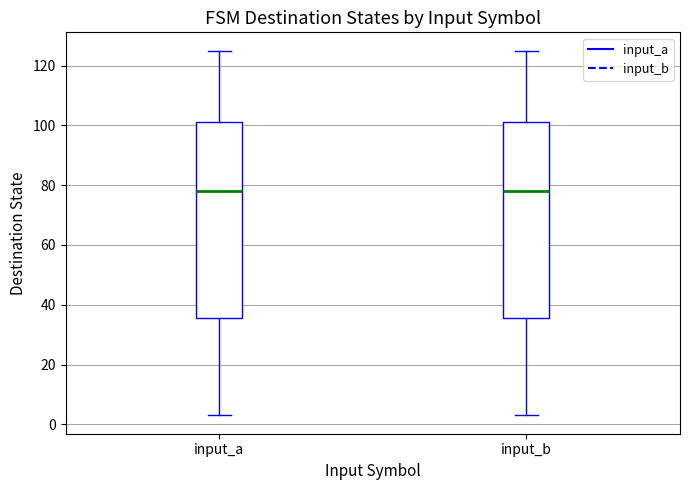

Reading left to right, read every box against the y-axis: the position of its median line, the range the box covers, and the ends of its whiskers. The values are not printed on the chart, so give them approximately, as read against the axis.

input_a: median 78, box 36 to 102, whiskers 4 to 126
input_b: median 78, box 36 to 102, whiskers 4 to 126